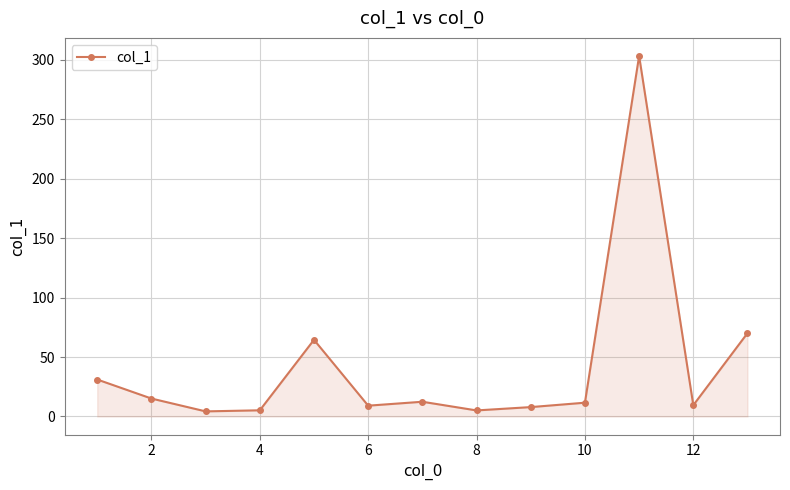

What is the difference between the second highest and second lowest values?

65.0